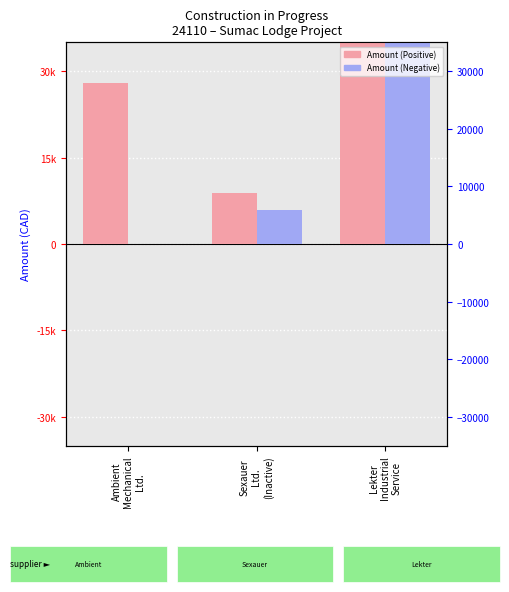

What is the average value of the Amount (Positive) series?

27105.5